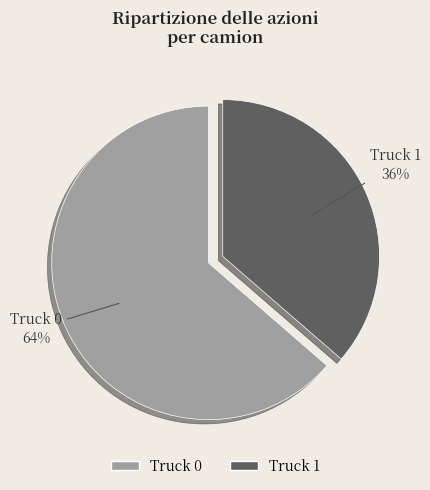

Which category has the smallest portion of the pie?

Truck 1